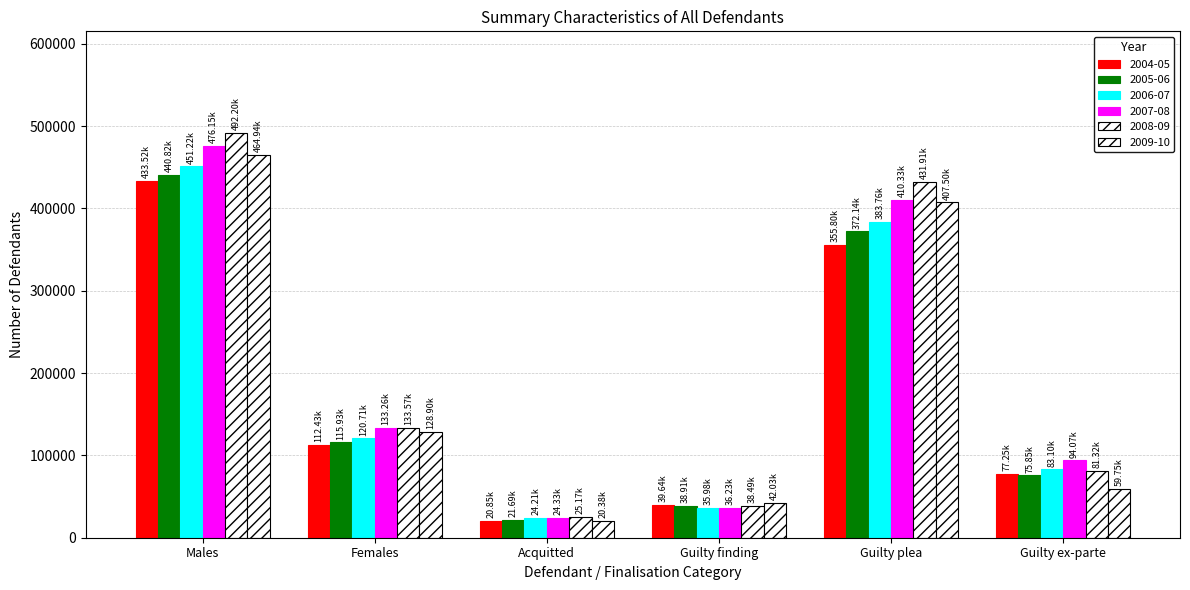

How many data points does each series have?

6